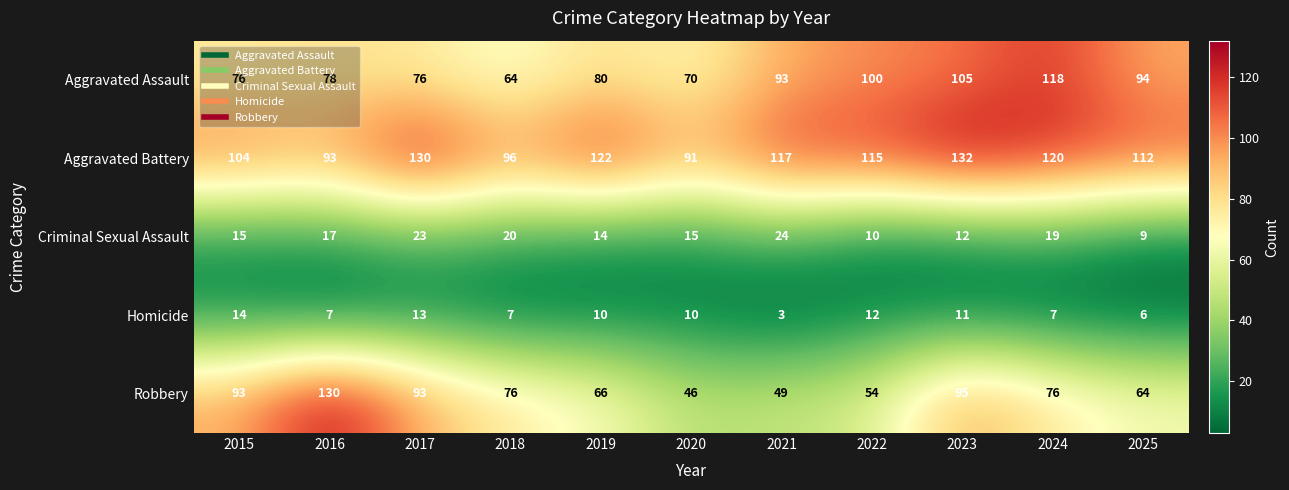

Which series changed the most between 2021 and 2022?

Criminal Sexual Assault